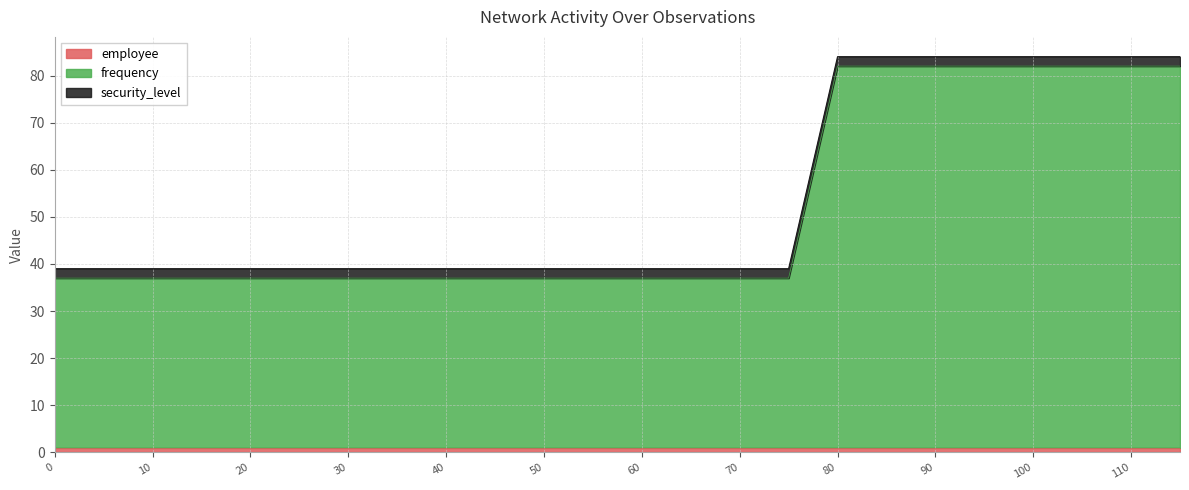

What are all the series names shown in the legend?

employee, frequency, security_level